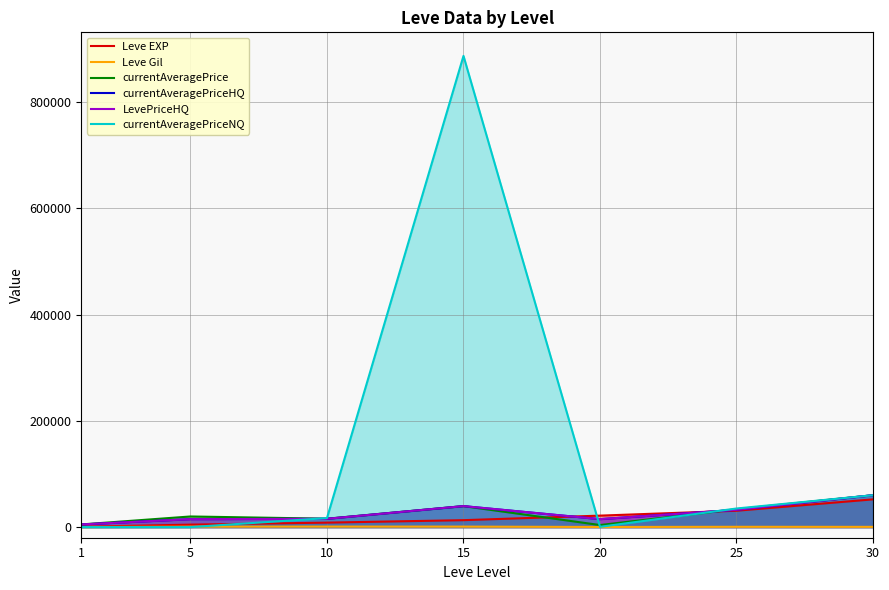

What is the sum of the currentAveragePriceNQ values at 30 and 1?

60006